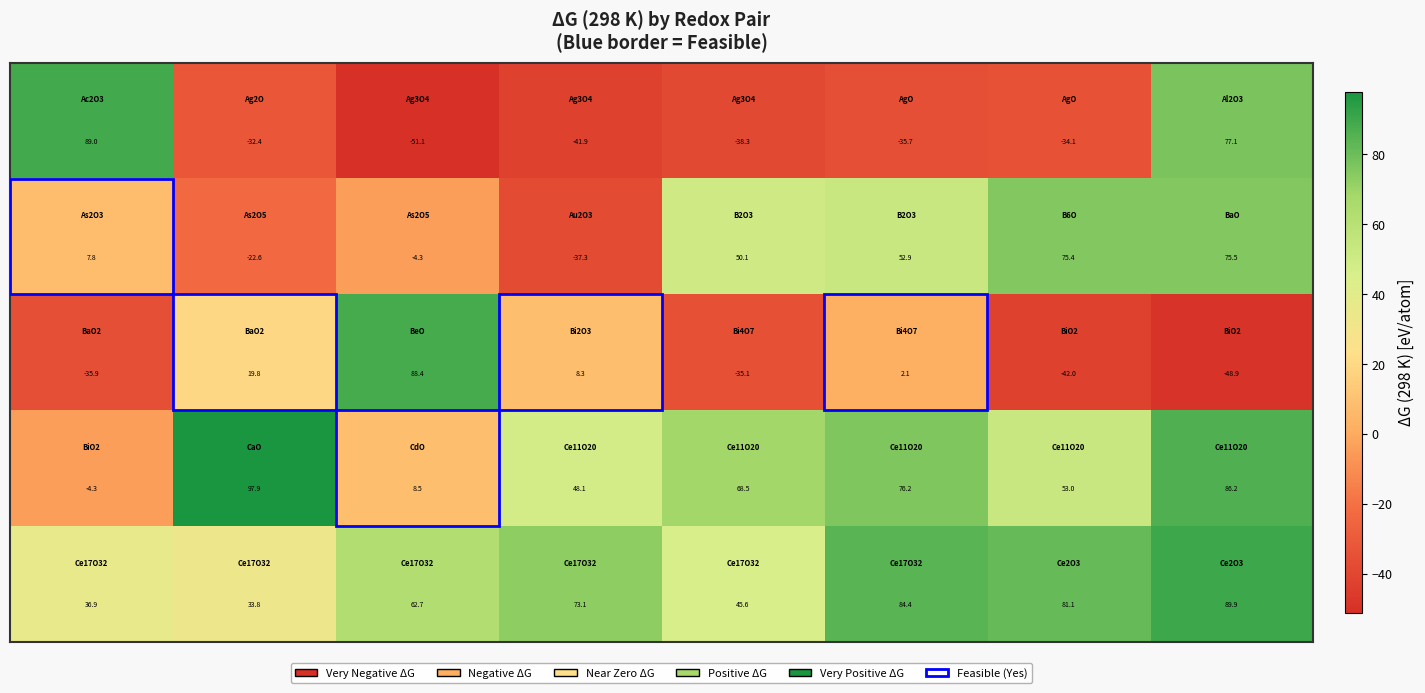

What is the greatest value displayed?

97.9